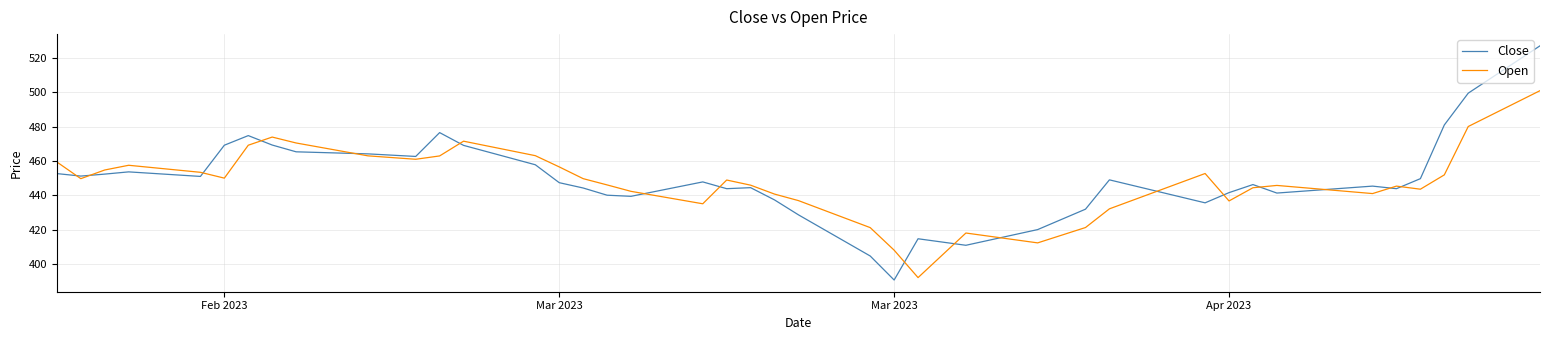

Which series has the widest spread of values?

Close